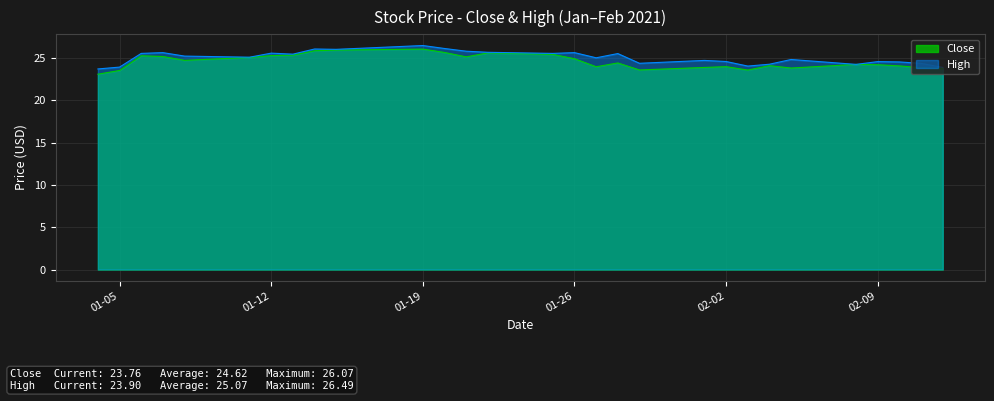

True or false: High and Close cross at least once.

False